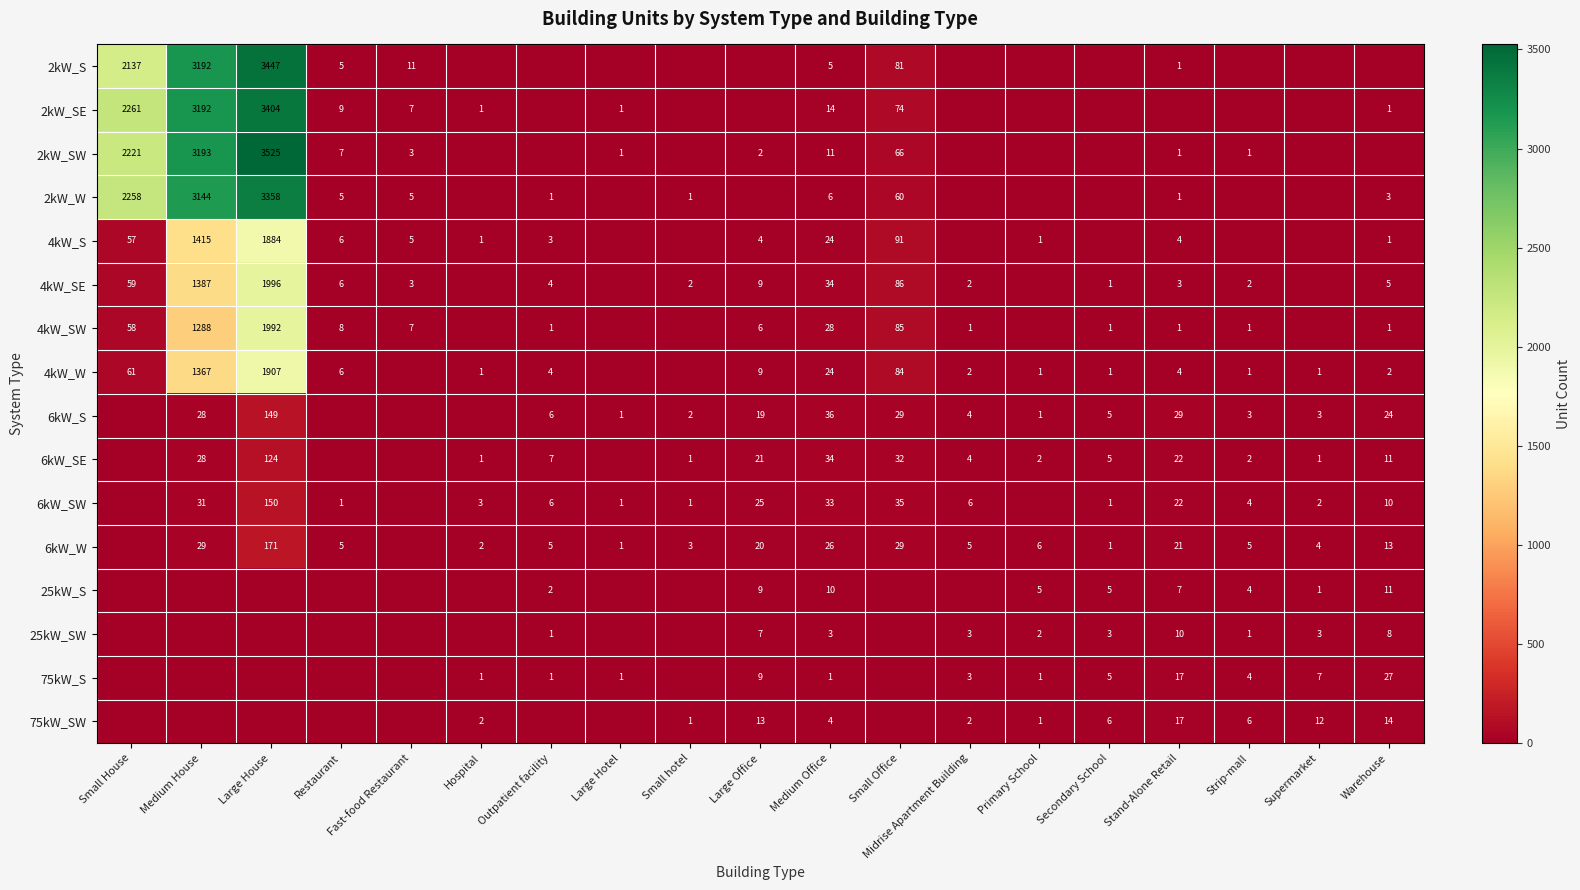

At which category is the sum across all series the highest?

Large House